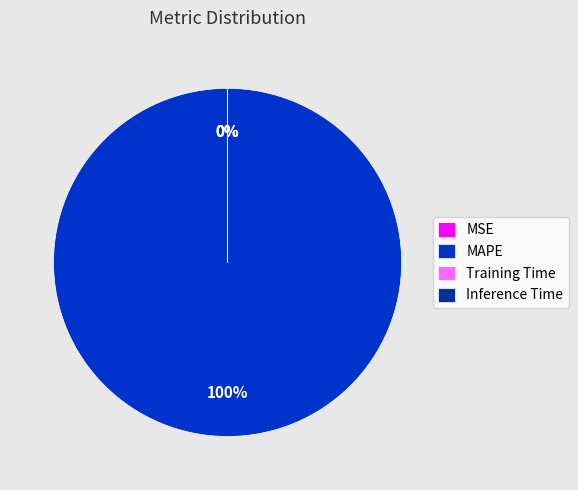

How many slices are in this pie chart?

4